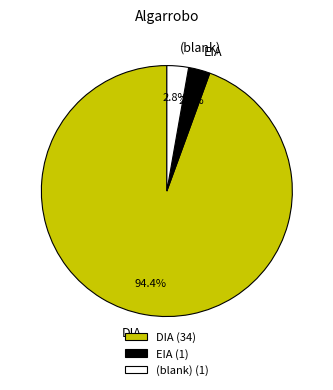

What is the ratio of the value at EIA to the value at (blank)?

1.0